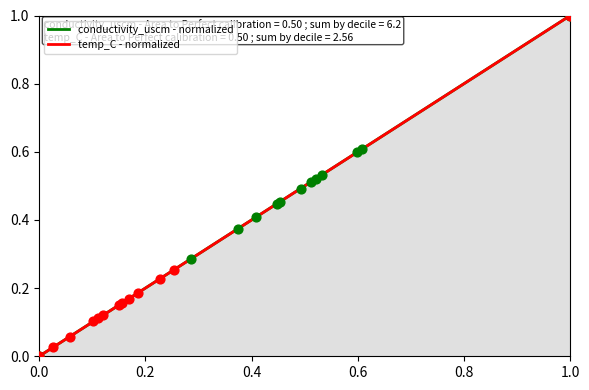

Which series has the largest total across all categories?

conductivity_uscm - normalized